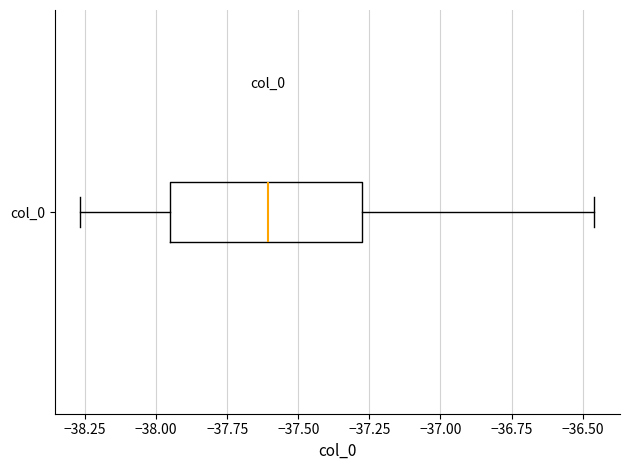

Read this box plot against the x-axis: the position of the median line, the range covered by the box, and the ends of both whiskers. The values are not printed on the chart, so give them approximately, as read against the axis.

median -37.60, box -37.95 to -37.30, whiskers -38.25 to -36.45